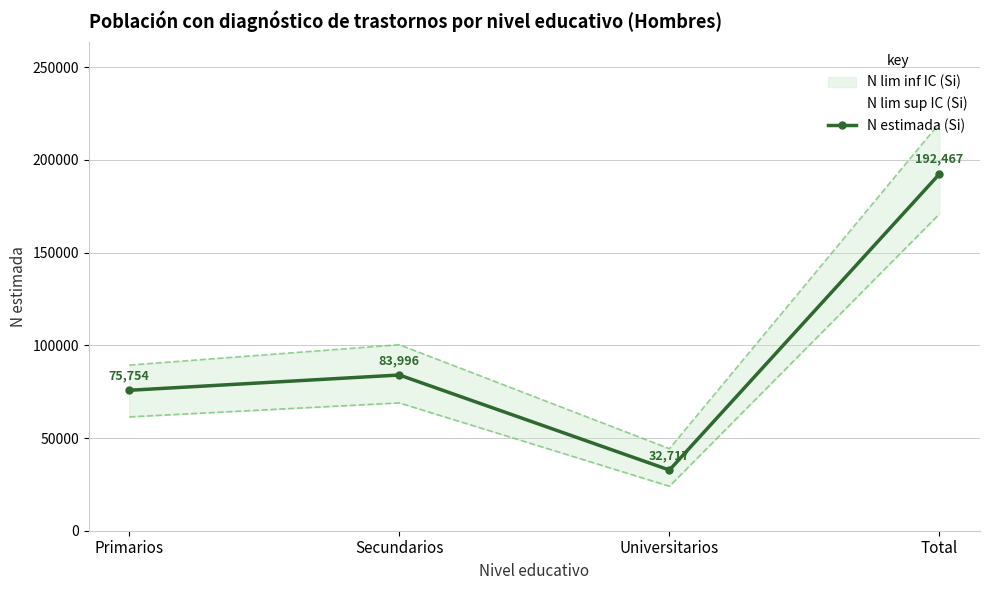

Which category has the lowest value across all series?

Universitarios